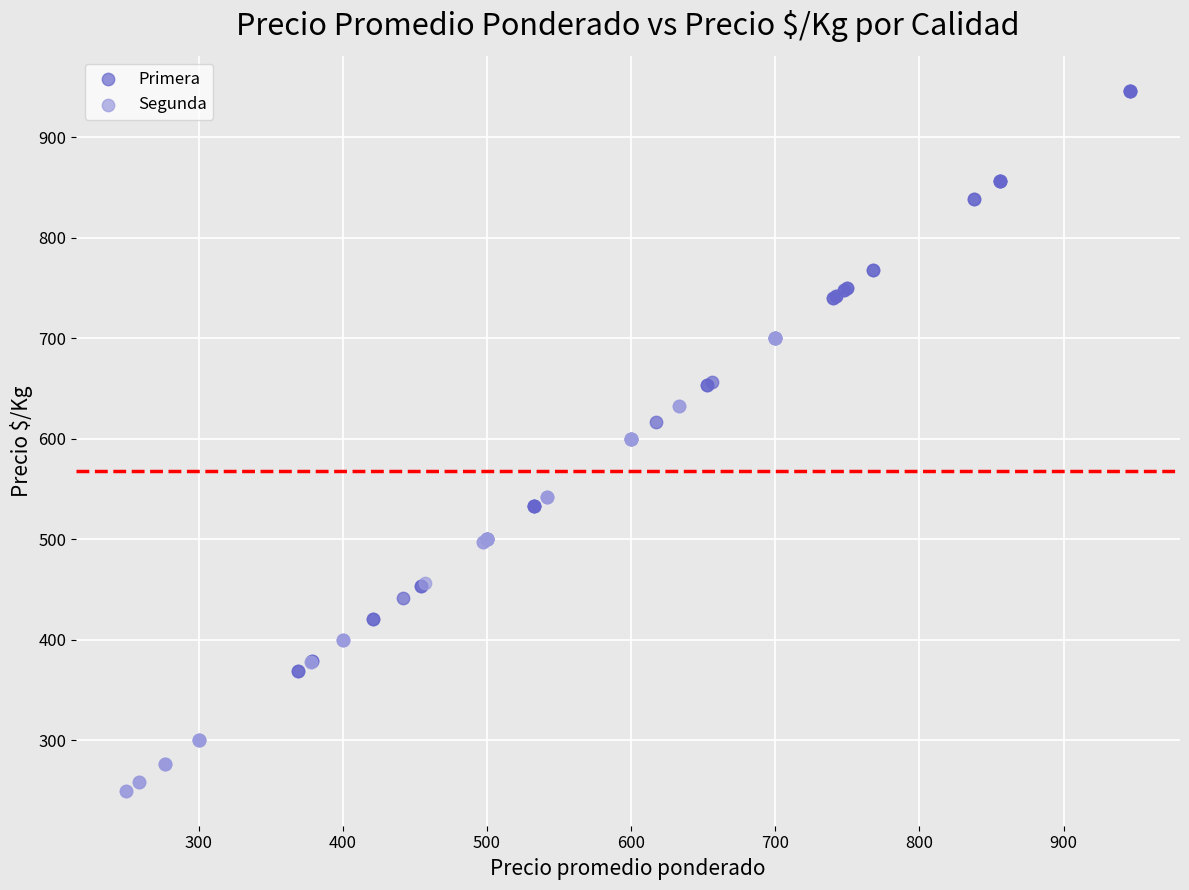

What are all the series names shown in the legend?

Primera, Segunda